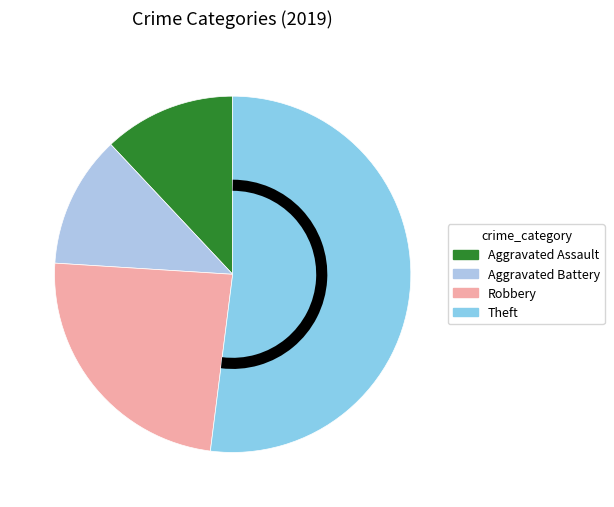

To the nearest percent, what percentage of the pie is Robbery?

24%